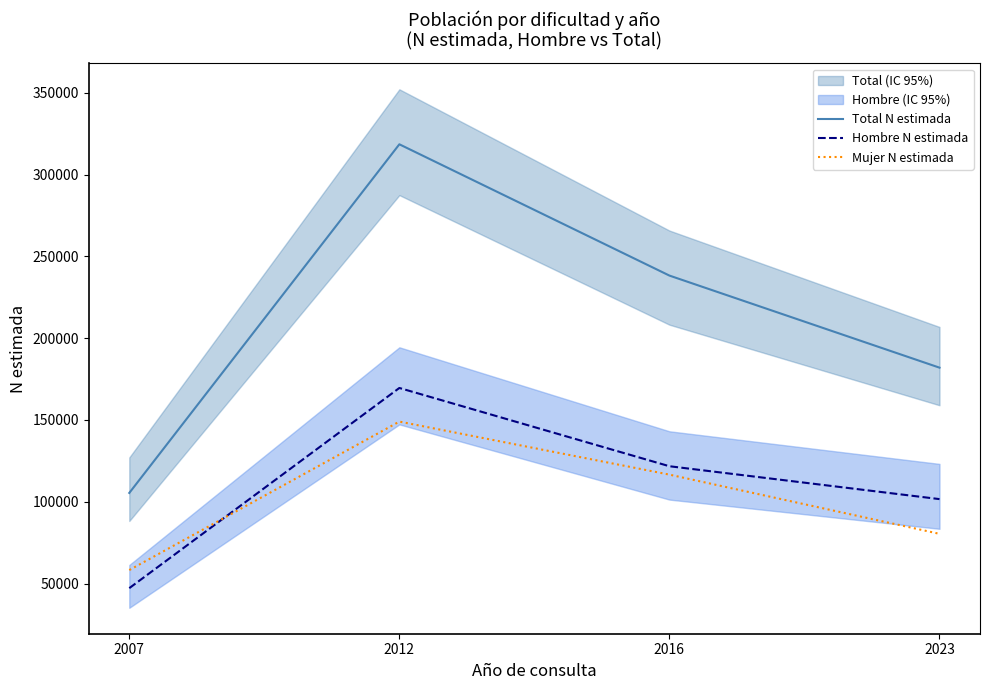

Reading left to right, what are all the values shown in this chart?

Total N estimada: 105380	318561	238283	181983
Hombre N estimada: 47159	169563	121707	101606
Mujer N estimada: 58221	148999	116576	80377